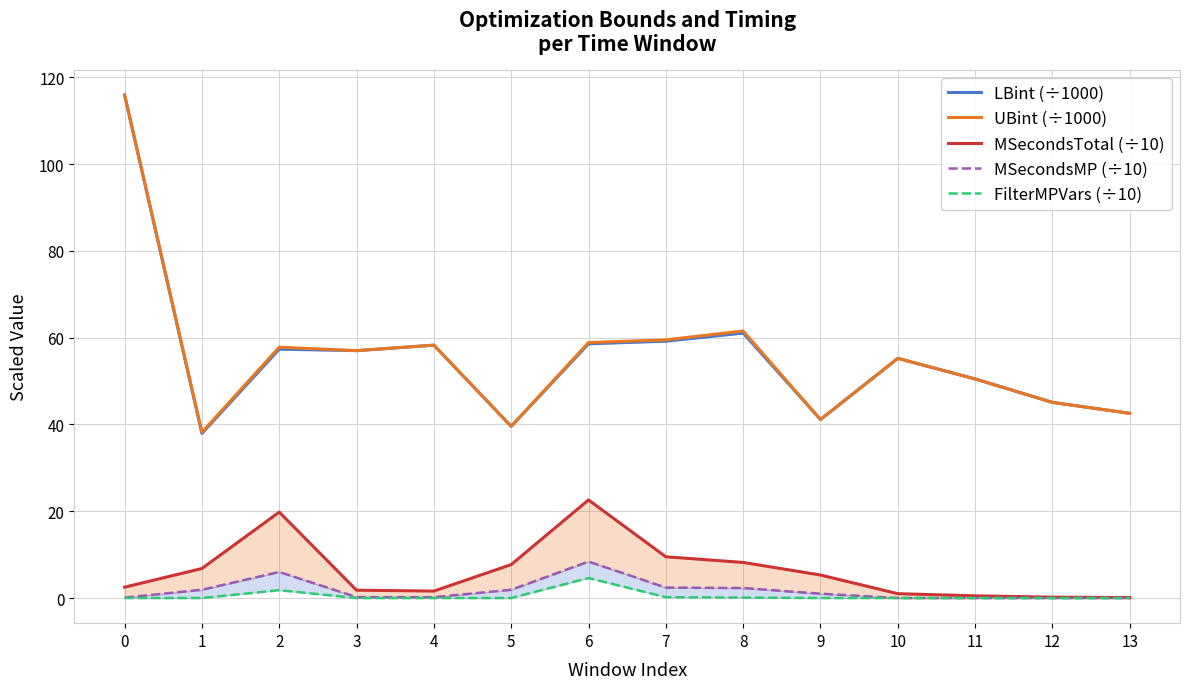

Reading left to right, extract all data points from this chart.

LBint (÷1000): 115.9	37.9	57.3	57.0	58.3	39.6	58.6	59.2	61.0	41.1	55.2	50.5	45.1	42.6
UBint (÷1000): 115.9	38.2	57.8	57.0	58.3	39.6	58.9	59.5	61.5	41.1	55.2	50.5	45.1	42.6
MSecondsTotal (÷10): 2.5	6.8	19.8	1.8	1.6	7.7	22.6	9.5	8.2	5.3	1.0	0.5	0.2	0.1
MSecondsMP (÷10): 0.1	1.9	6.0	0.2	0.2	1.9	8.4	2.4	2.3	1.0	0.0	0.0	0.0	0.0
FilterMPVars (÷10): 0.0	0.0	1.8	0.0	0.0	0.0	4.6	0.2	0.1	0.0	0.0	0.0	0.0	0.0